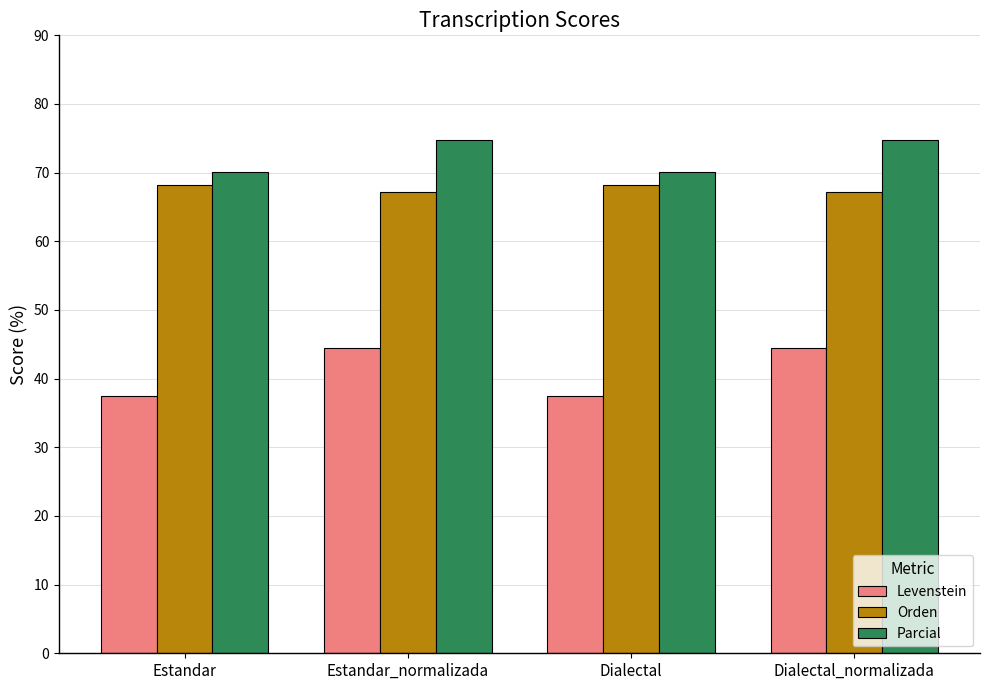

What is the value of the Parcial bar at the 1st from the left?

70.1